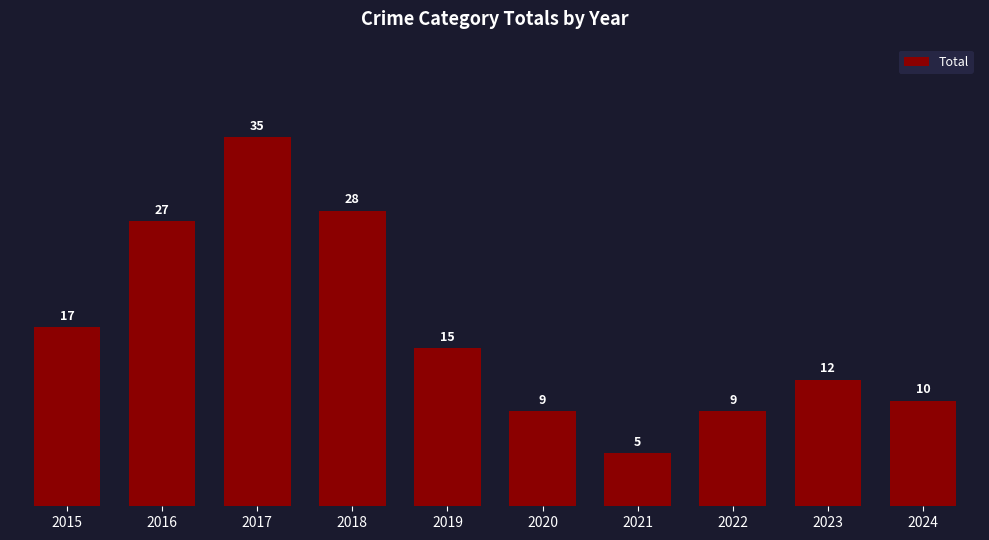

What is the maximum value shown in the chart?

35